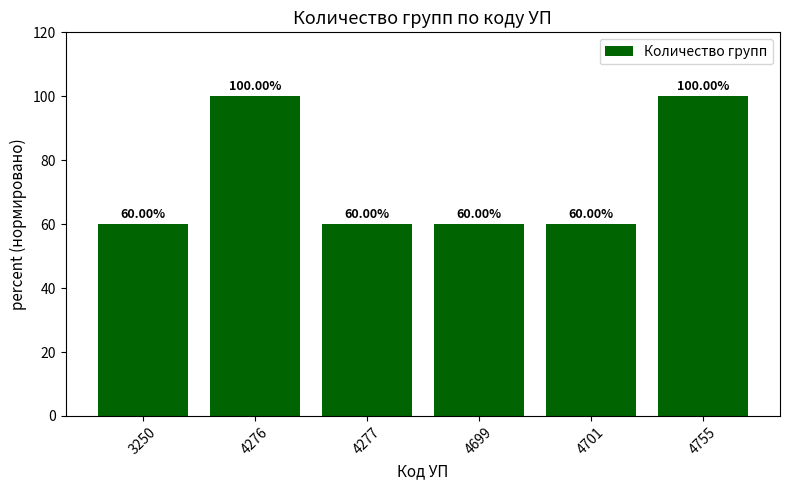

What is the difference between the second highest and second lowest values?

40